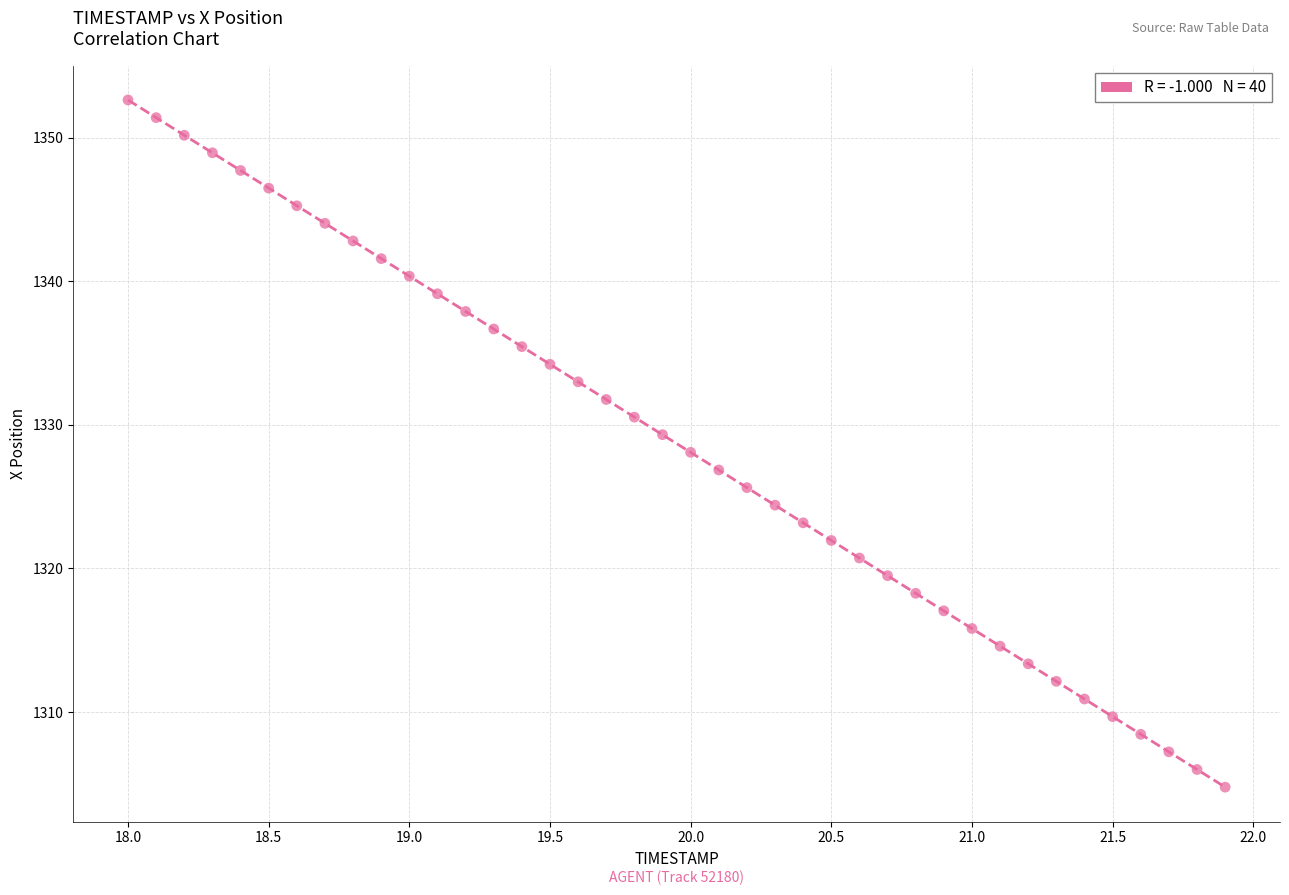

What is the range of X values (max minus min)?

3.9